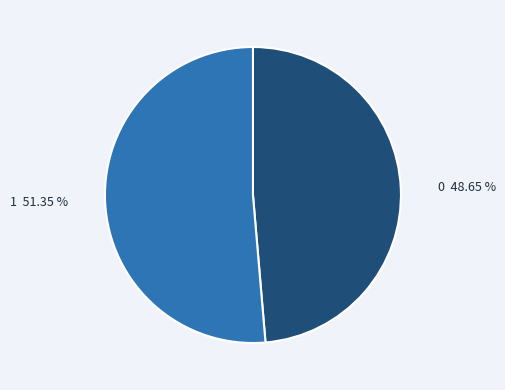

How many segments does this pie chart have?

2